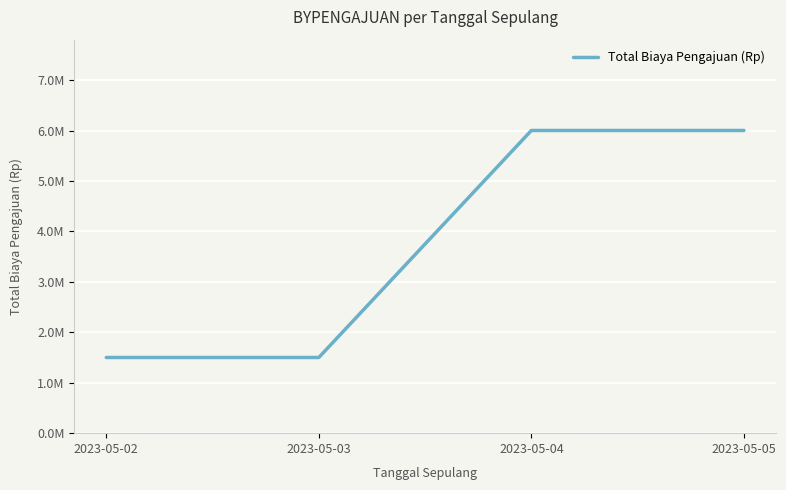

List the labels in order of value, smallest first.

2023-05-02, 2023-05-03, 2023-05-04, 2023-05-05